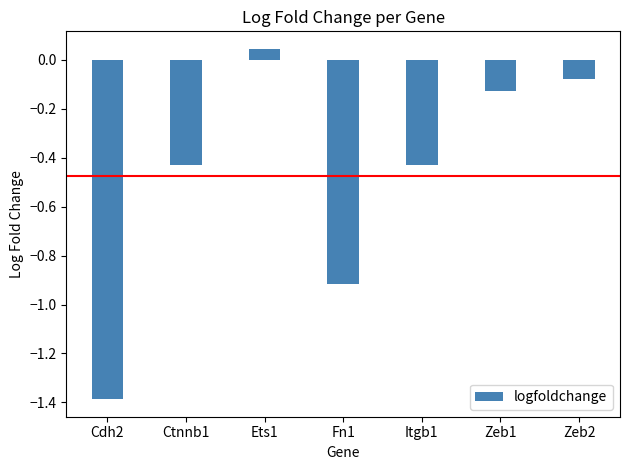

Is it true that the value at Itgb1 is -0.6?

False